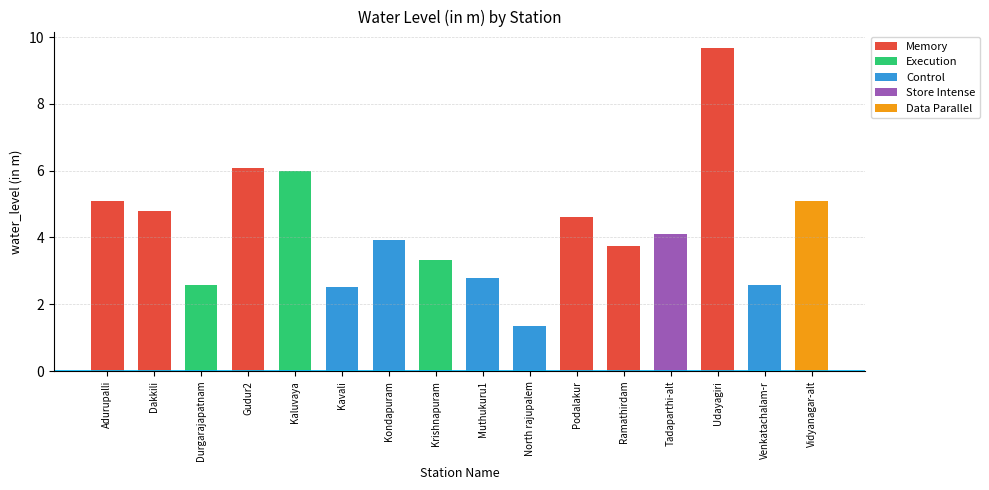

Which category has the highest value across all series?

Udayagiri